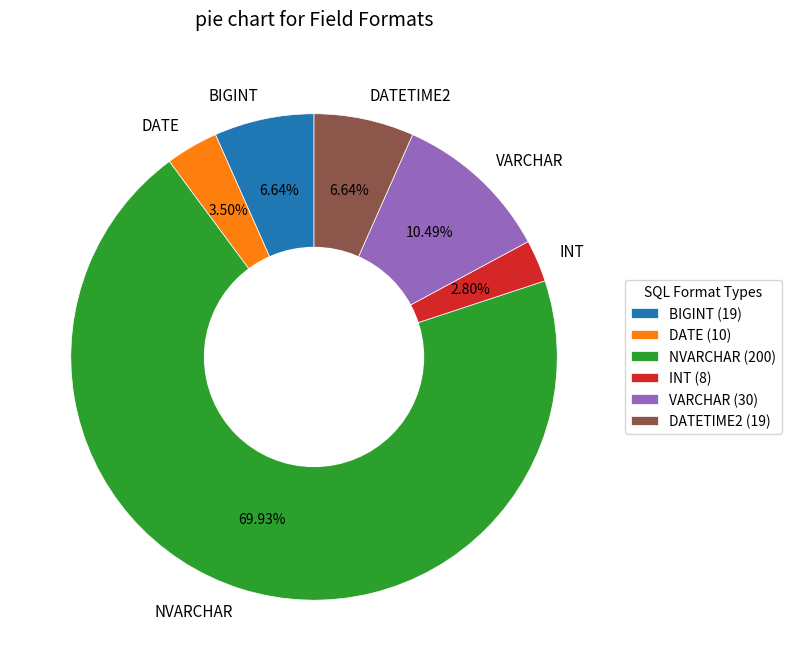

What is the largest slice in the pie chart?

NVARCHAR